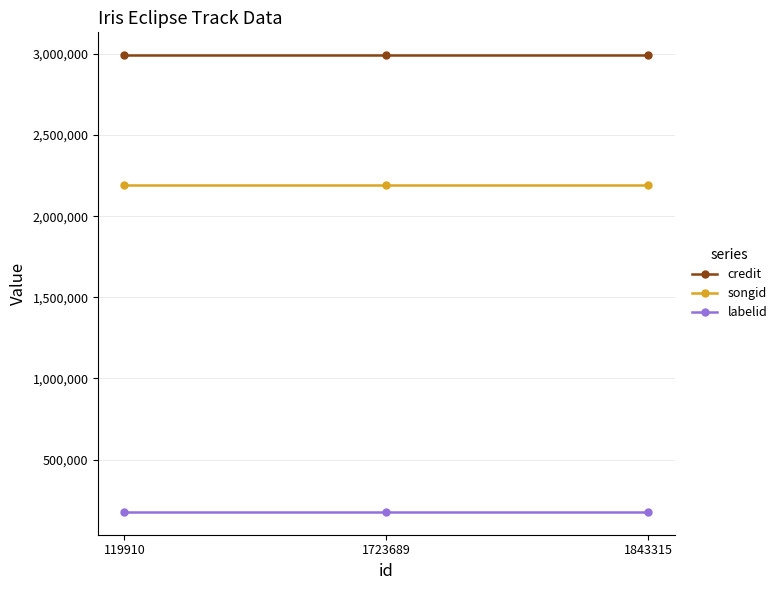

What is the spread (max minus min) of values at 119910?

2814060